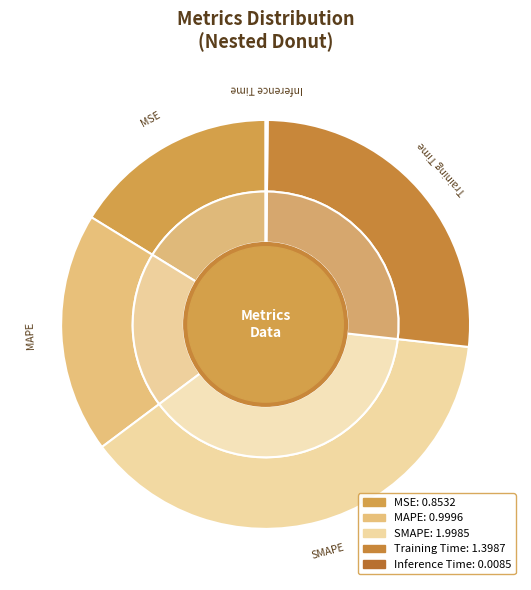

What is the largest slice in the pie chart?

SMAPE